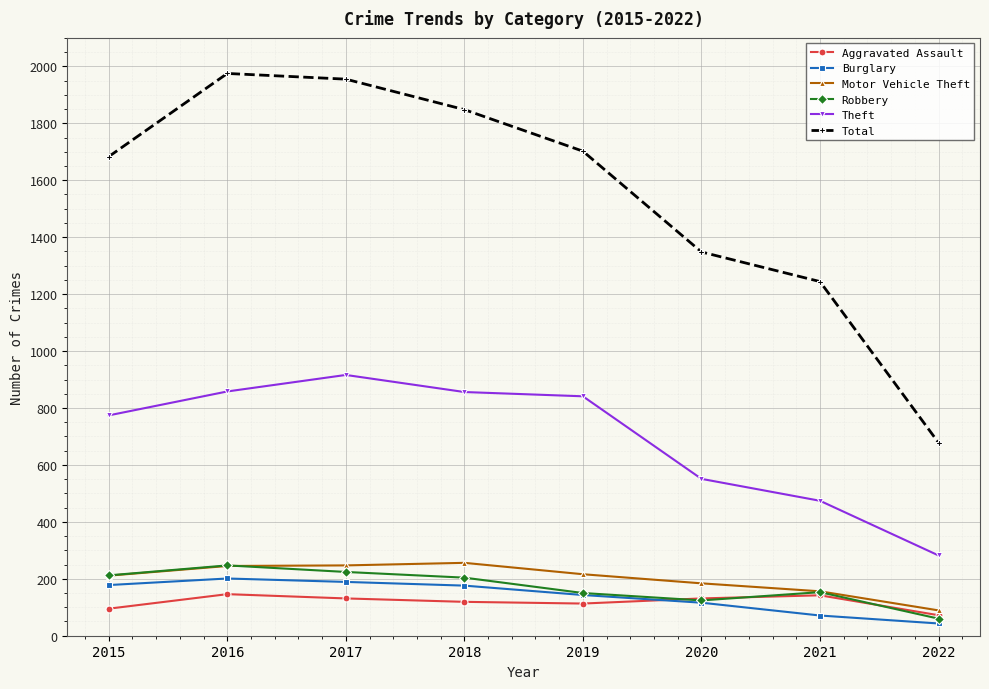

What value does the Motor Vehicle Theft series have at 2015?

211